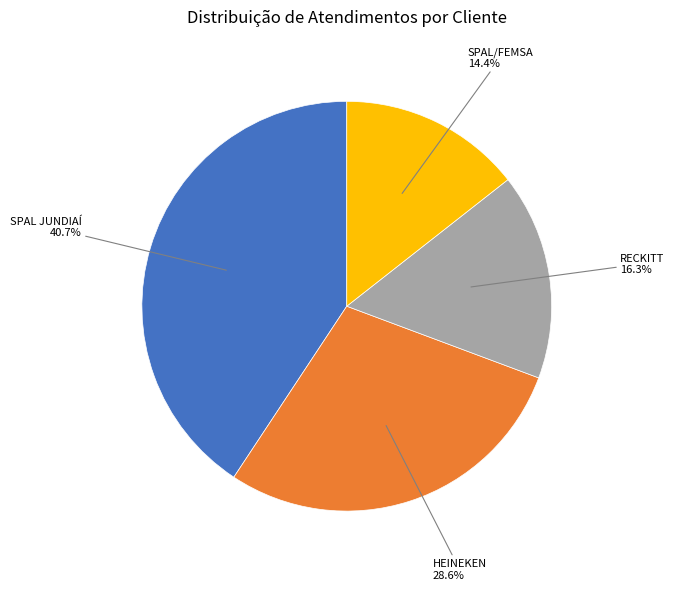

Does any single category account for the majority?

No